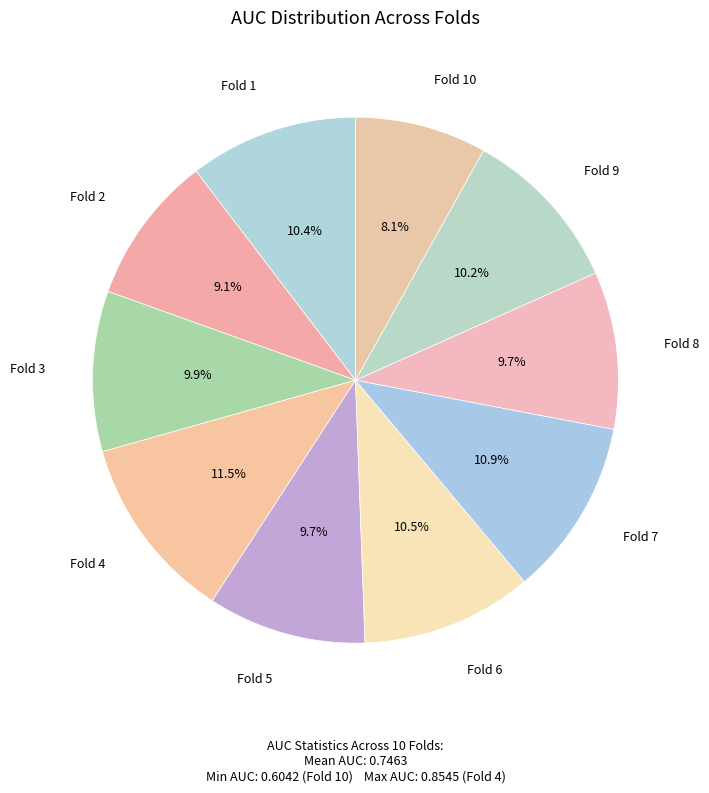

Which slice is the largest?

Fold 4